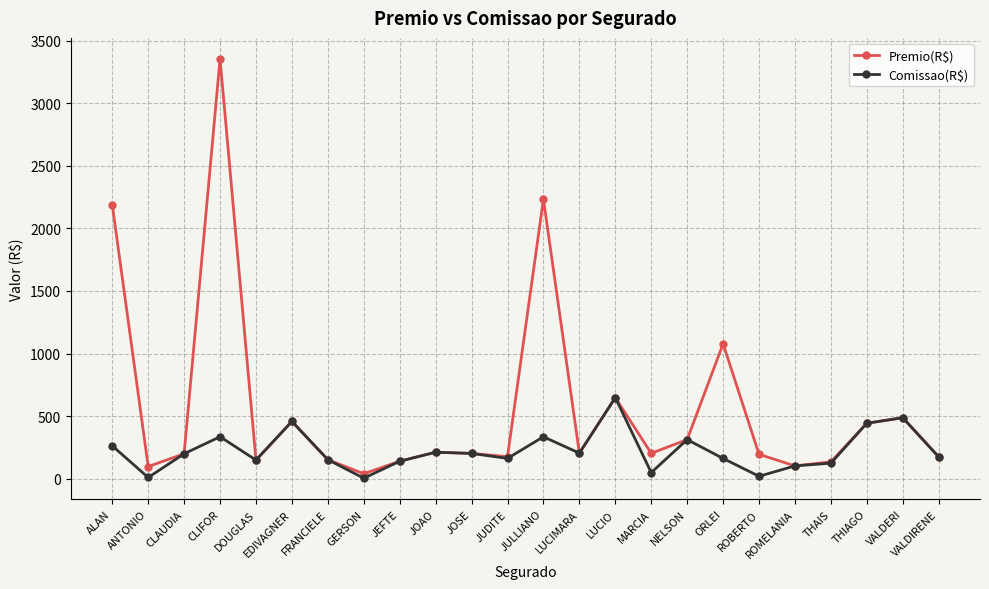

What is the label of the 11th point from the right?

LUCIMARA